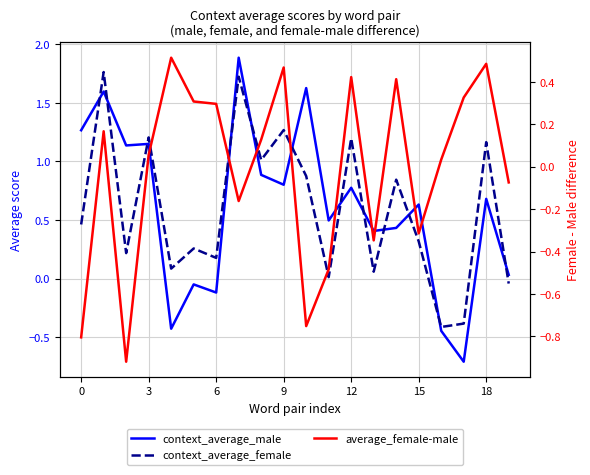

True or false: context_average_female has more than 1 interior local peaks.

True